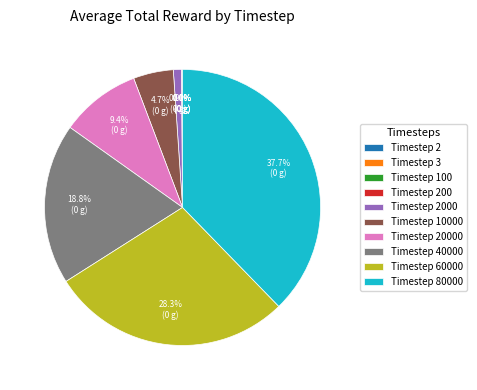

Which slice is the largest?

Timestep 80000